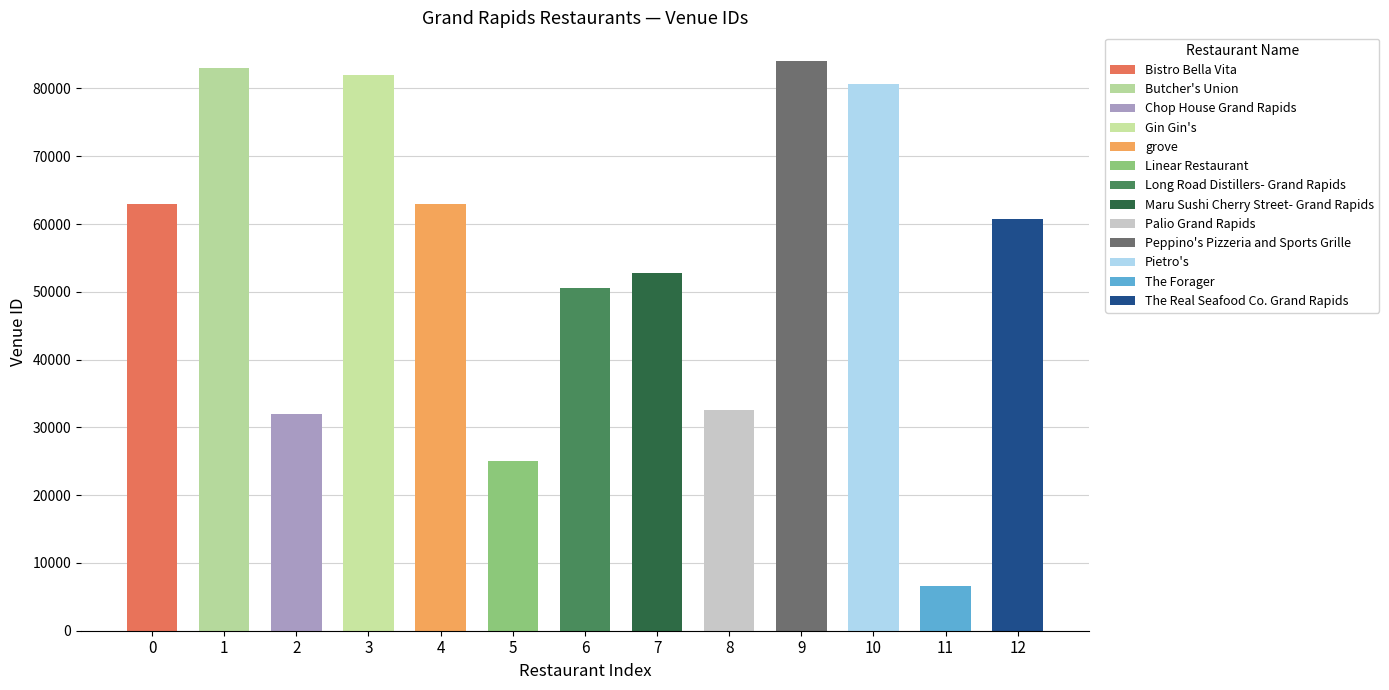

What is the label of the 7th bar from the right?

Long Road Distillers- Grand Rapids